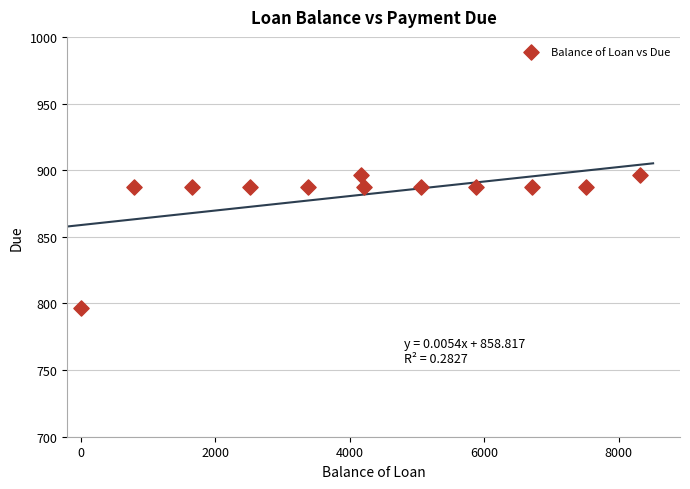

What is the range of X values (max minus min)?

8313.8